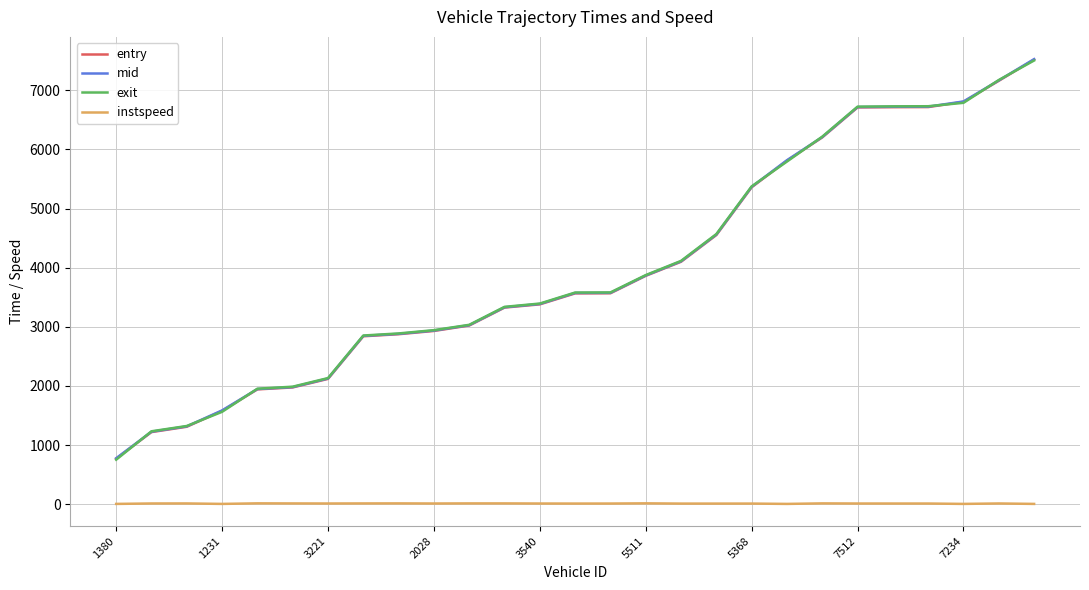

What is the maximum value for entry?

7519.6